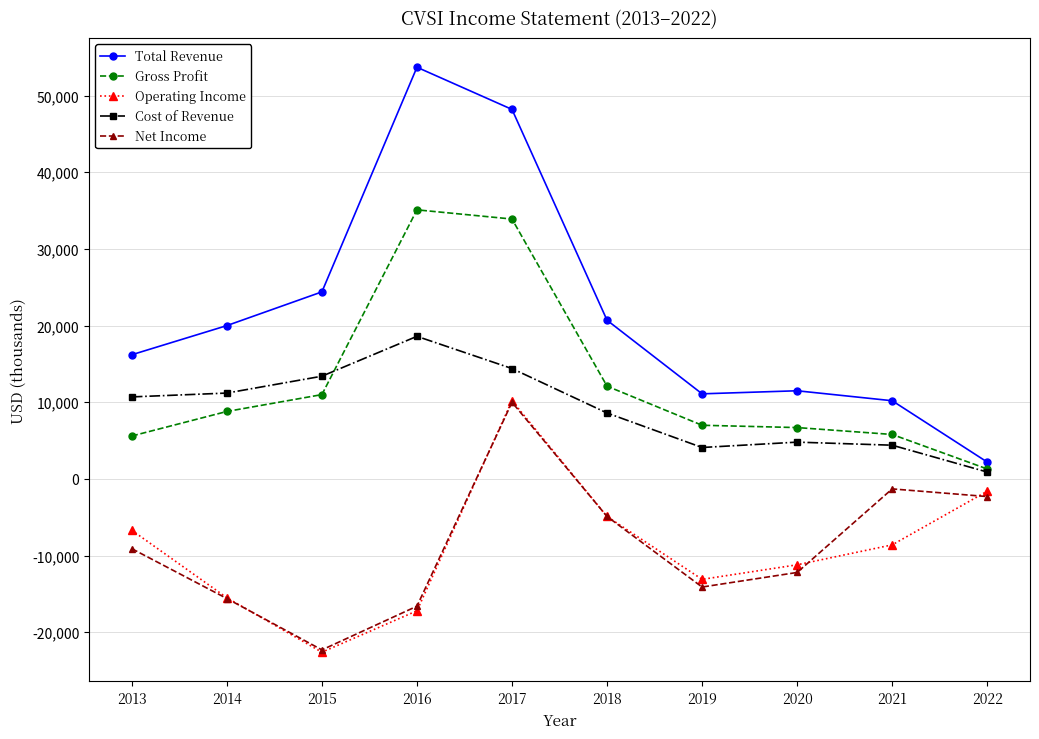

Read the Operating Income value at 2018, to the nearest 50.

-4900